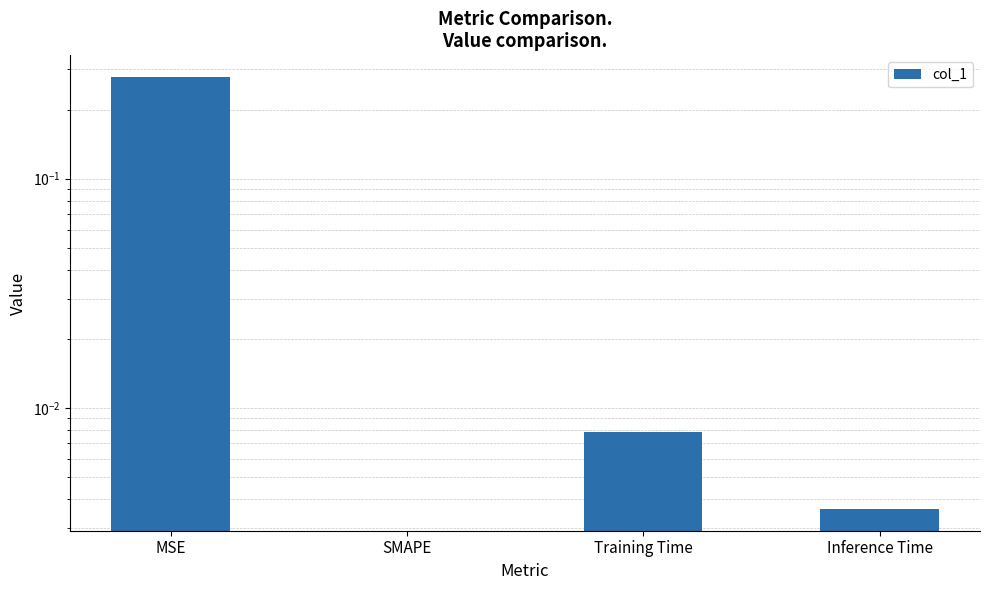

What is the label of the 3rd bar from the right?

SMAPE